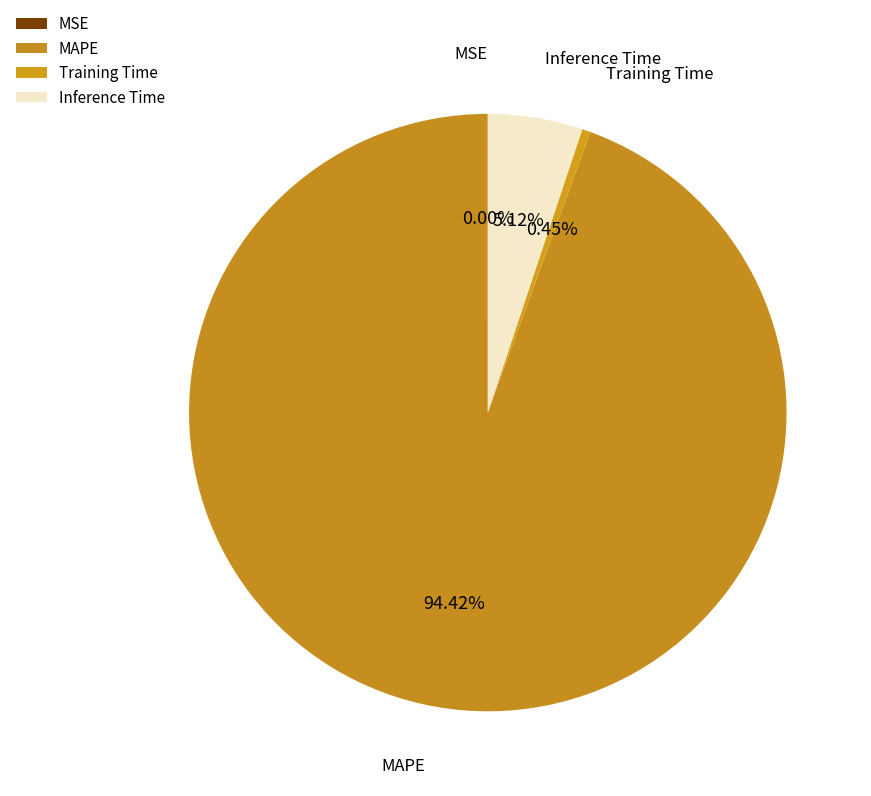

To the nearest percent, what portion does MAPE represent?

94%